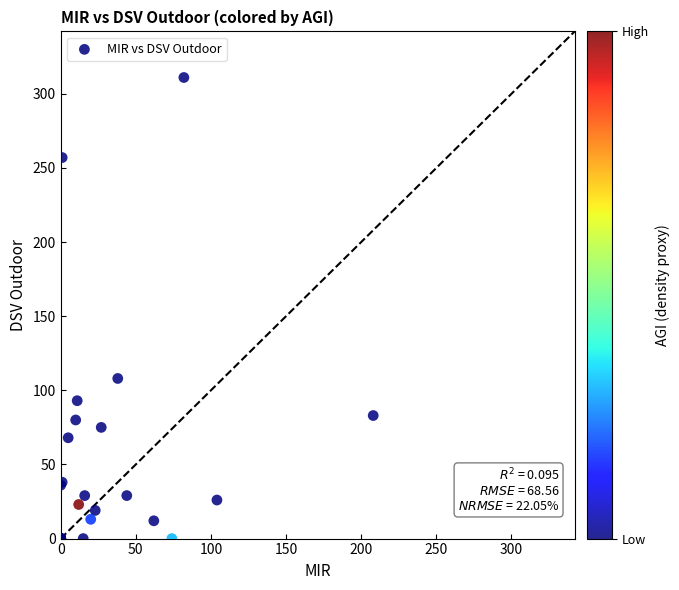

What Y value in the scatter plot is closest to 155?

108